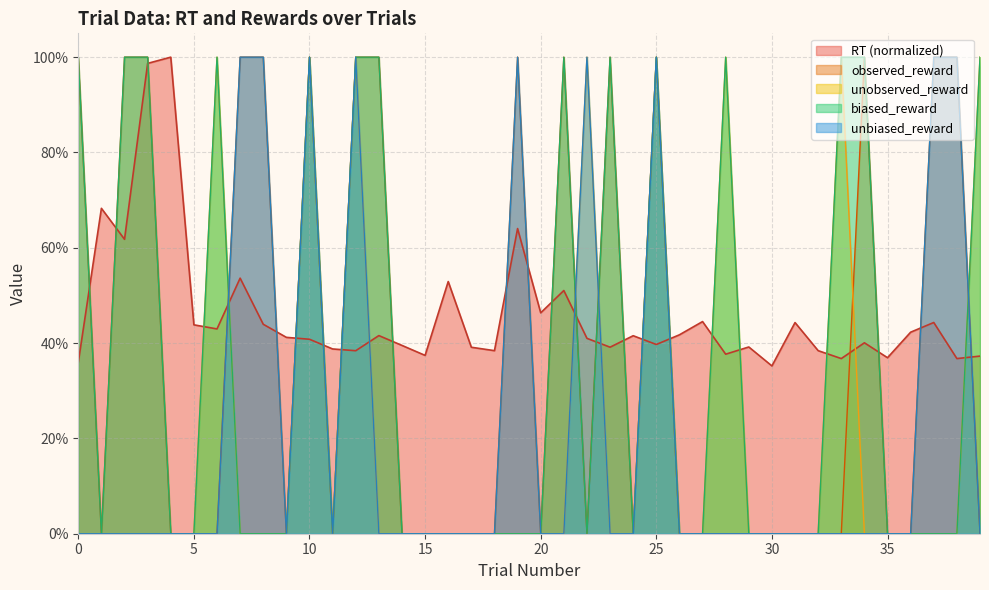

What is the highest value of the unbiased_reward series?

1.0